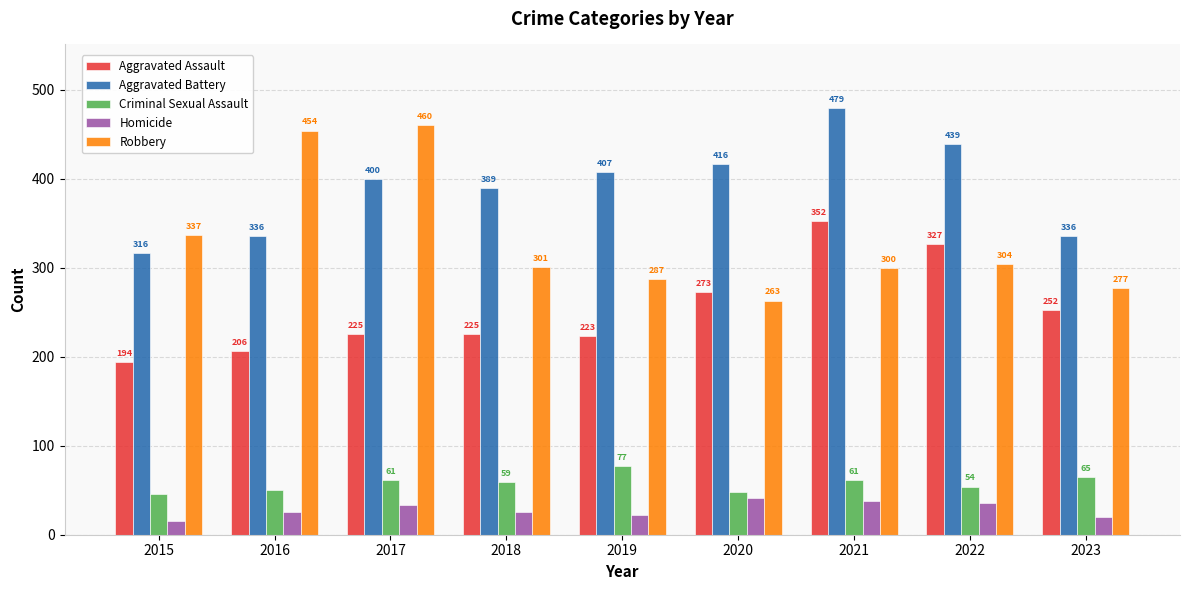

What is the value of the Aggravated Battery bar at the 2nd from the left?

336